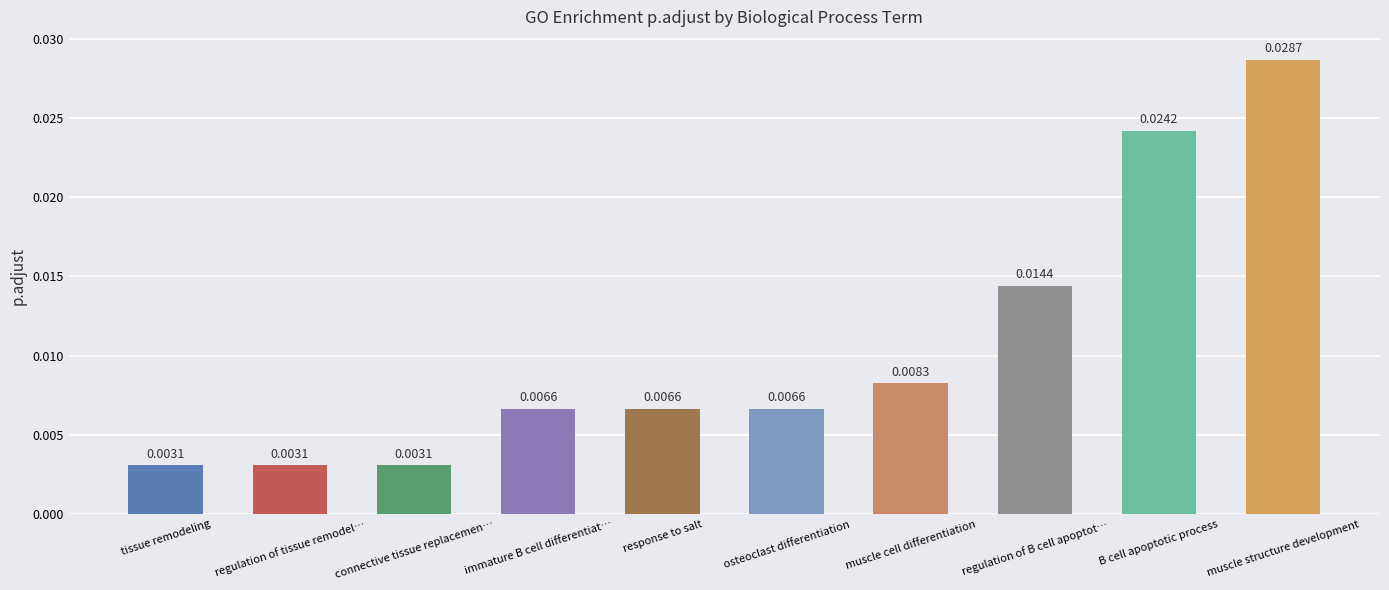

What is the label of the 6th bar from the right?

response to salt